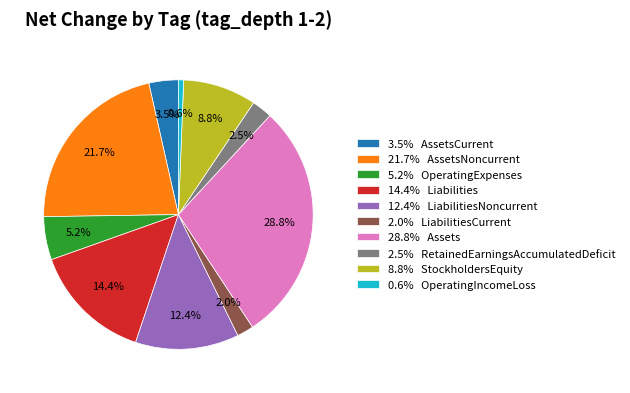

What percentage is NOT represented by 2.0% LiabilitiesCurrent?

98.0%